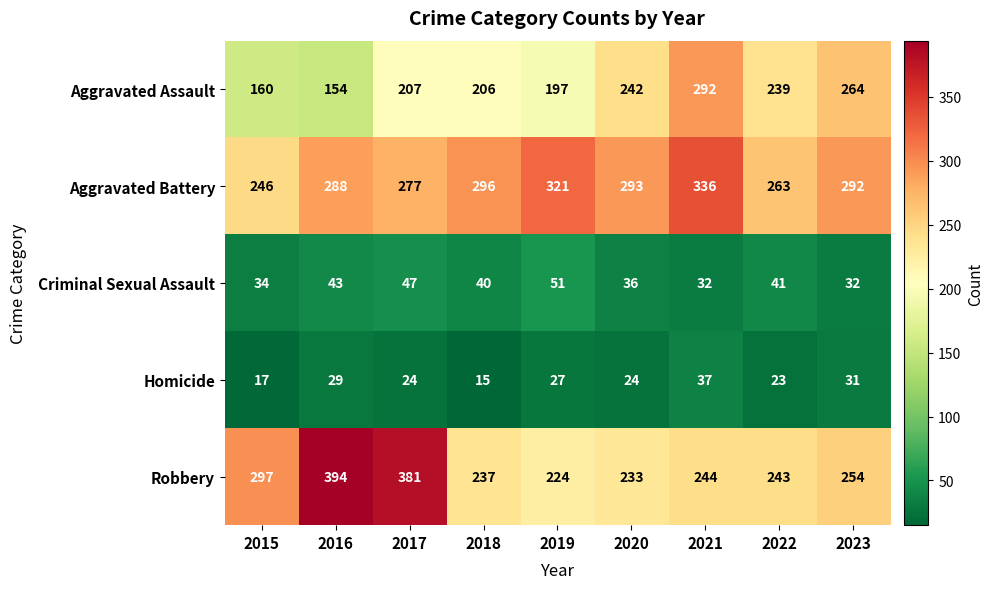

How many categories are shown in the chart?

9